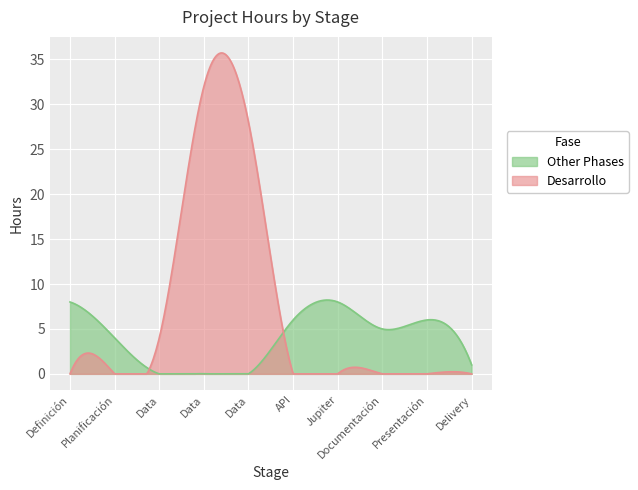

Which series has the widest spread of values?

Desarrollo